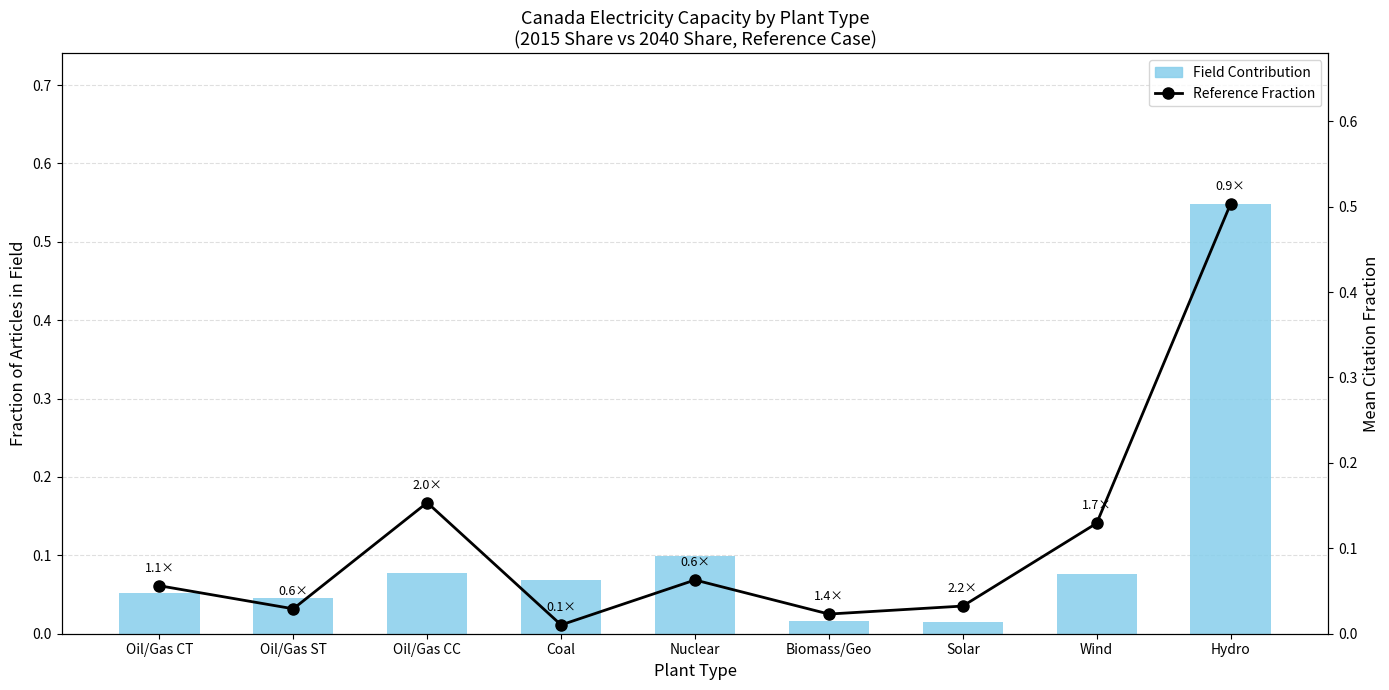

At how many categories does at least one series exceed 0?

9